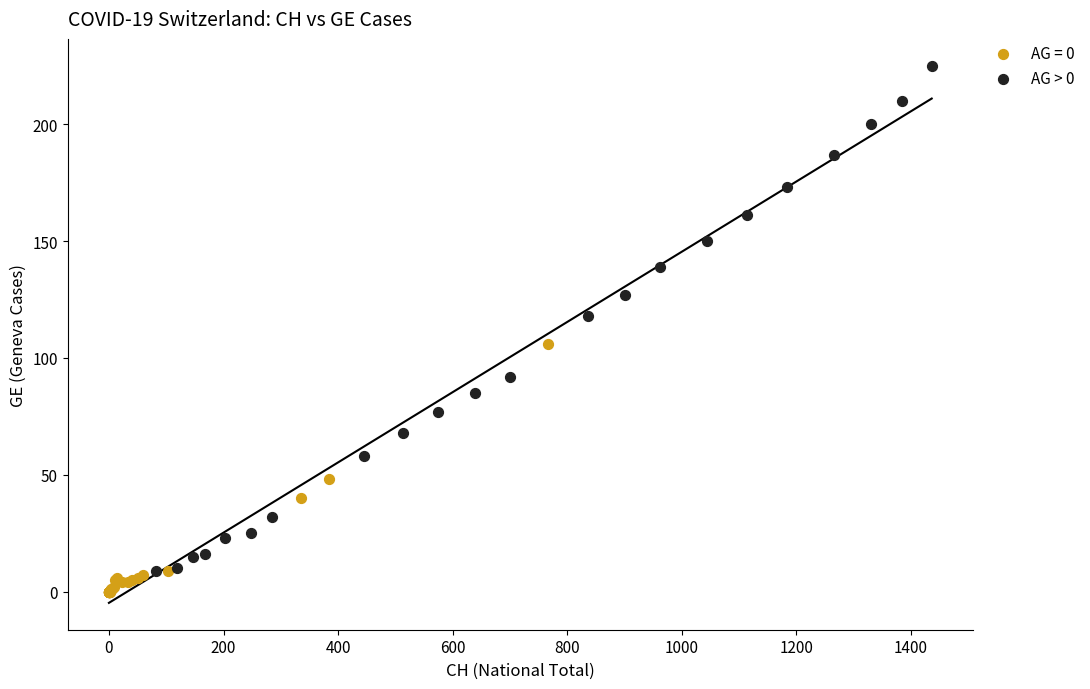

Which series reaches the maximum Y coordinate?

AG > 0